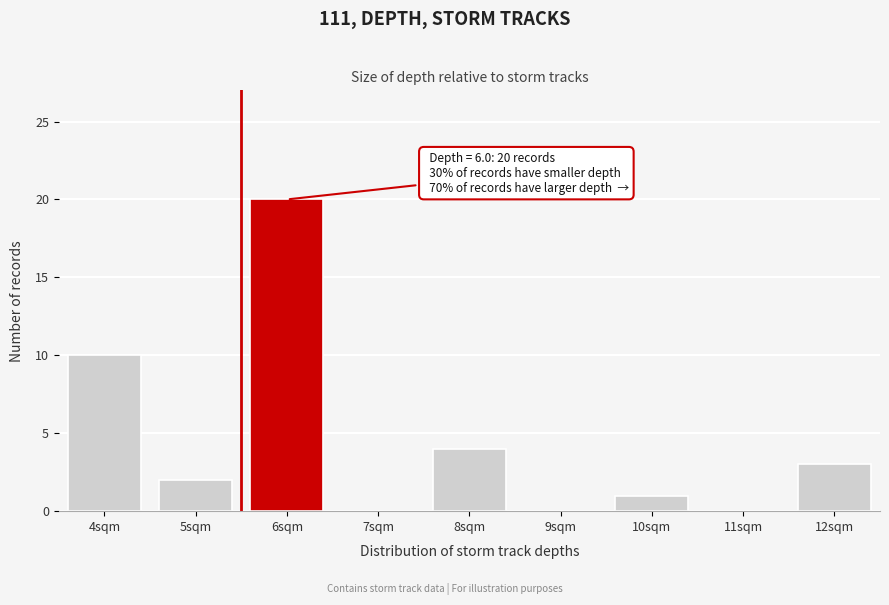

Which range on the x-axis has the tallest bar?

5.5 to 6.5